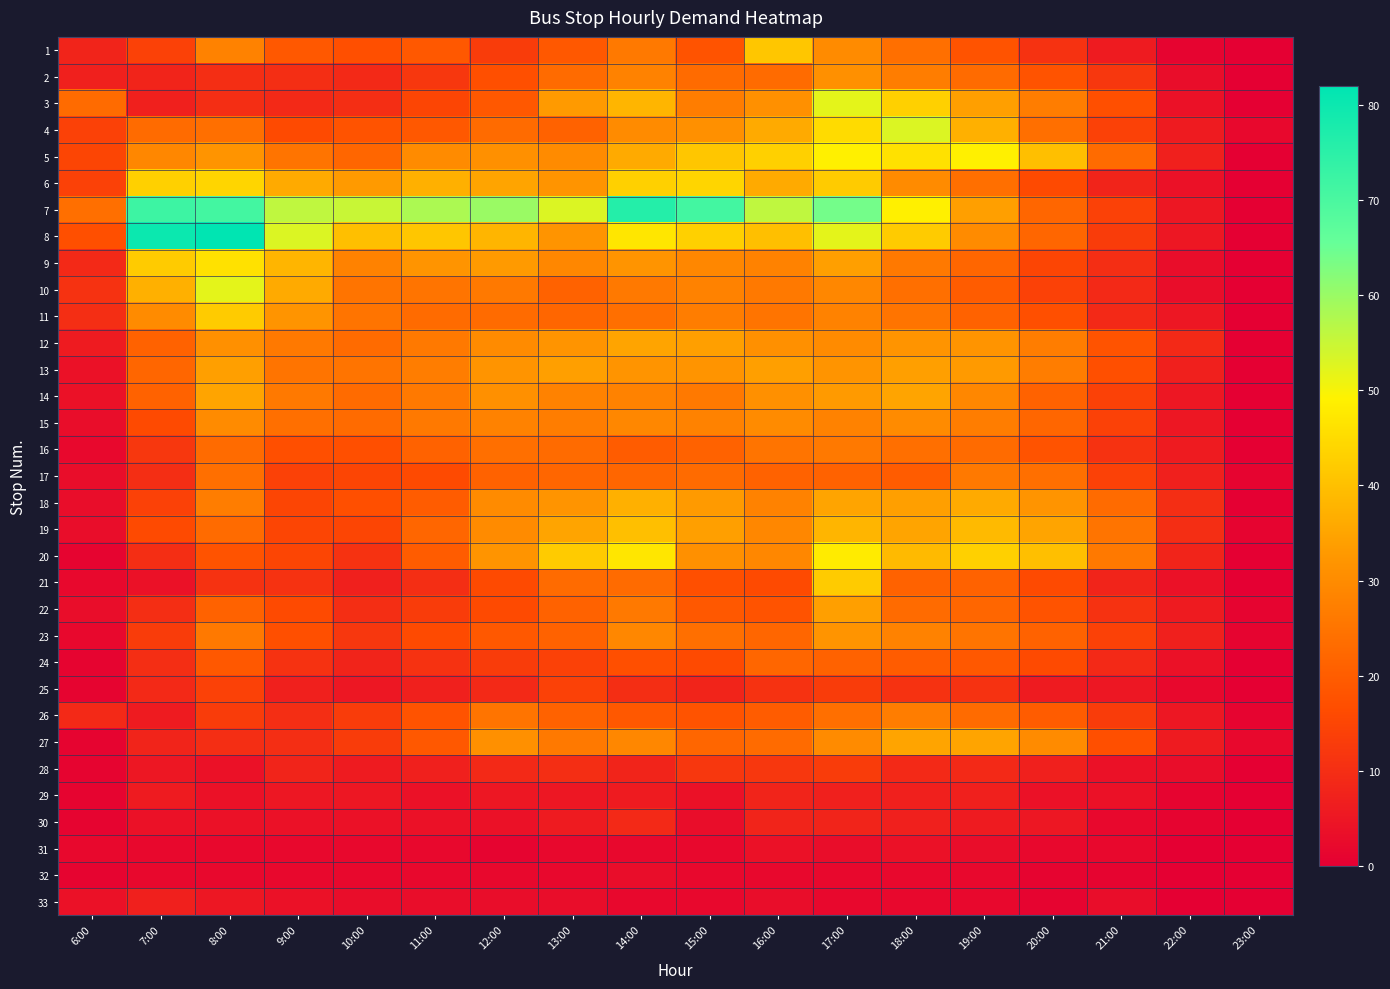

At how many categories does at least one series exceed 38?

14